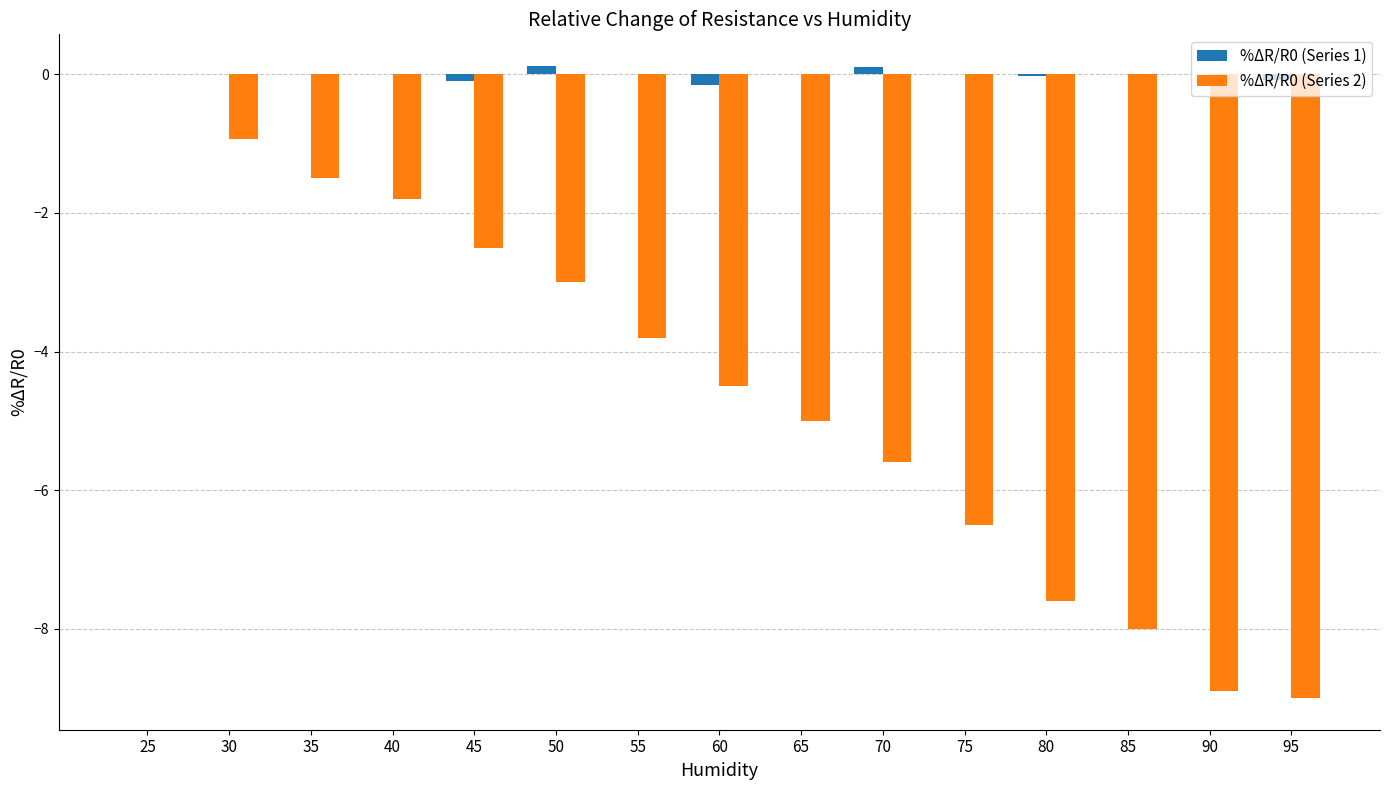

At which category is the sum across all series the highest?

25